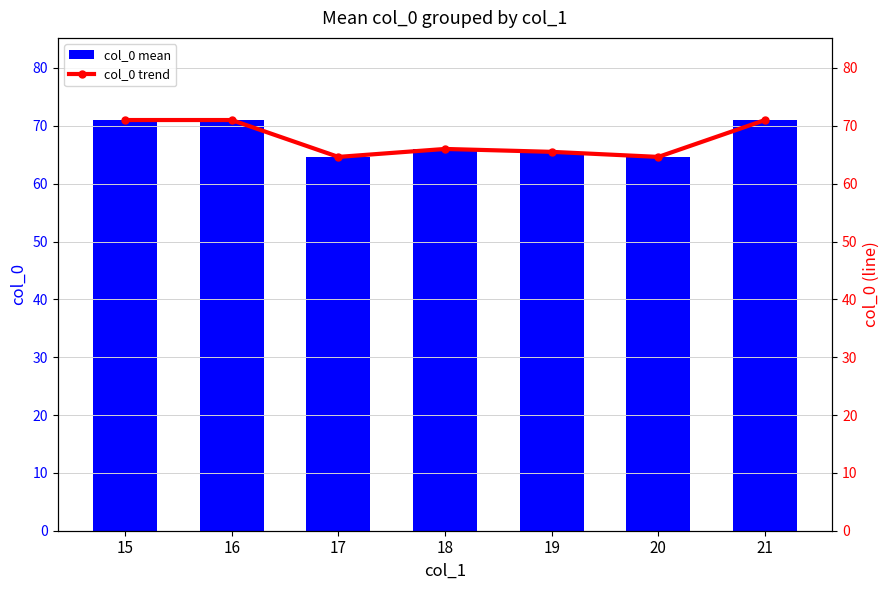

How many categories are shown in the chart?

7